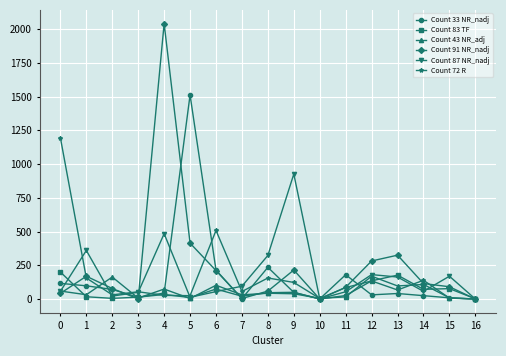

Which series has the largest range (max minus min)?

Count 91 NR_nadj